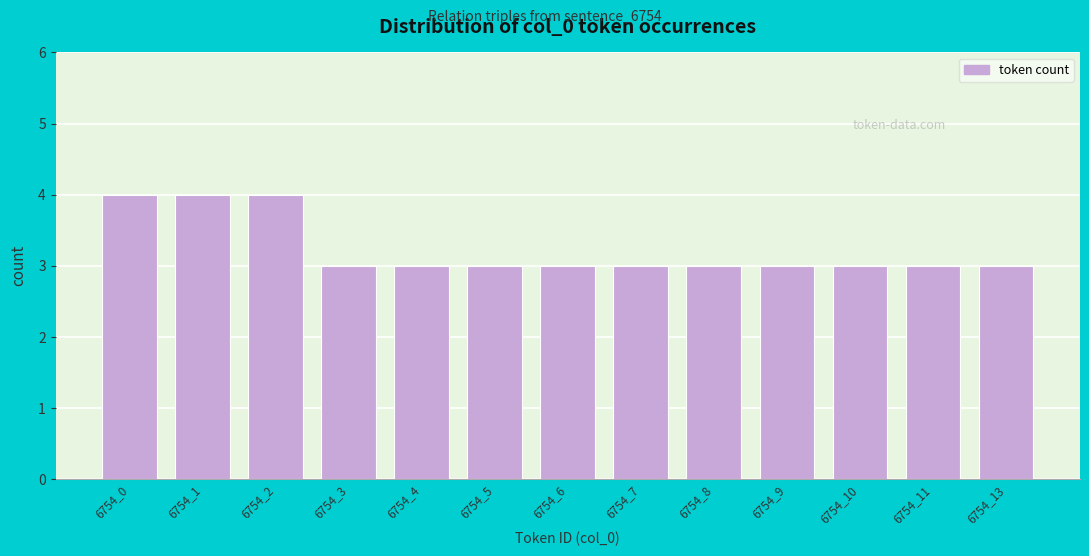

Reading left to right, list all the values displayed in this chart.

4	4	4	3	3	3	3	3	3	3	3	3	3